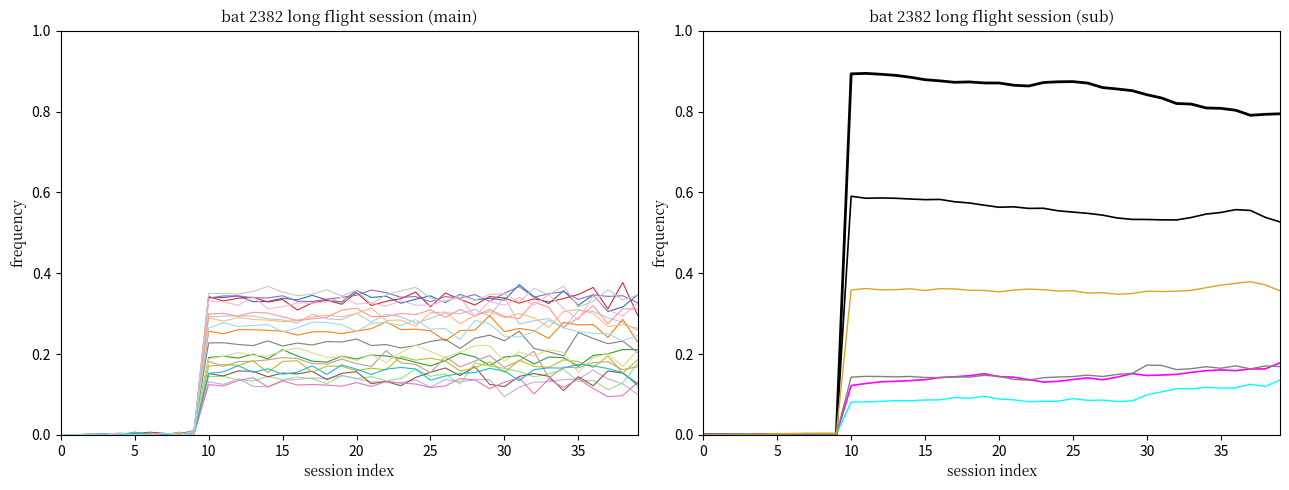

How many points are lower than both their immediate neighbors (excluding endpoints)?

8